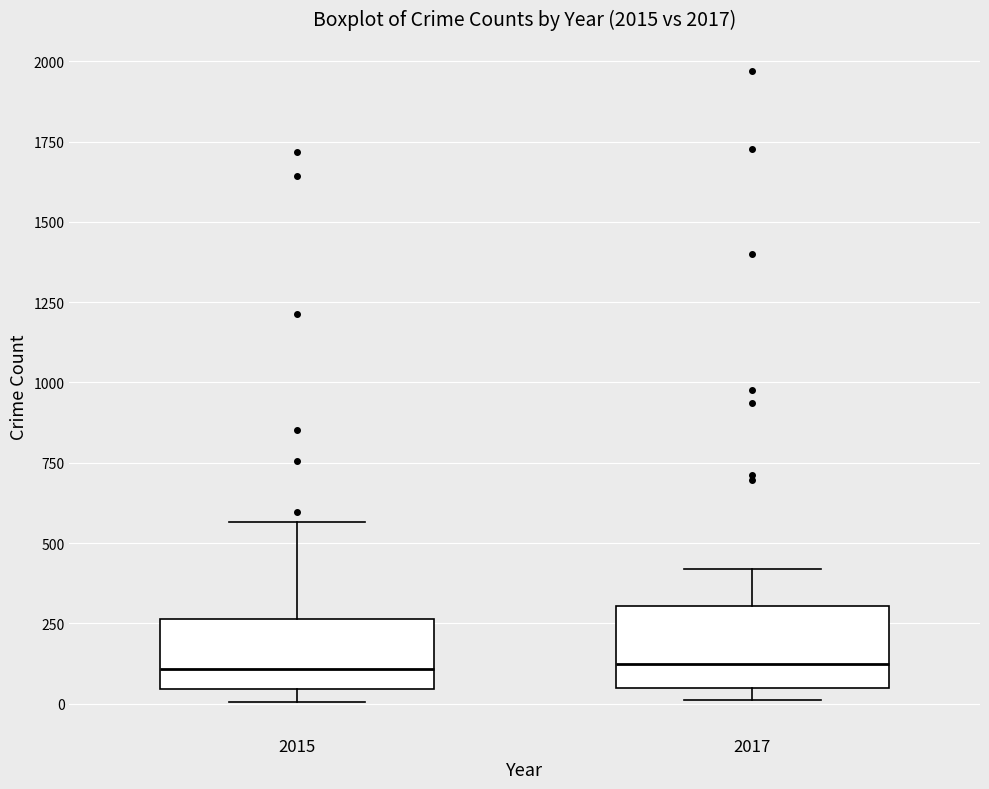

Reading left to right, transcribe this box plot: for each box, give where its median line is, the range the box spans, and where its two whiskers end, as read against the y-axis. The values are not printed on the chart, so give them approximately, as read against the axis.

2015: median 100, box 50 to 250, whiskers 0 to 550
2017: median 100, box 50 to 300, whiskers 0 to 400